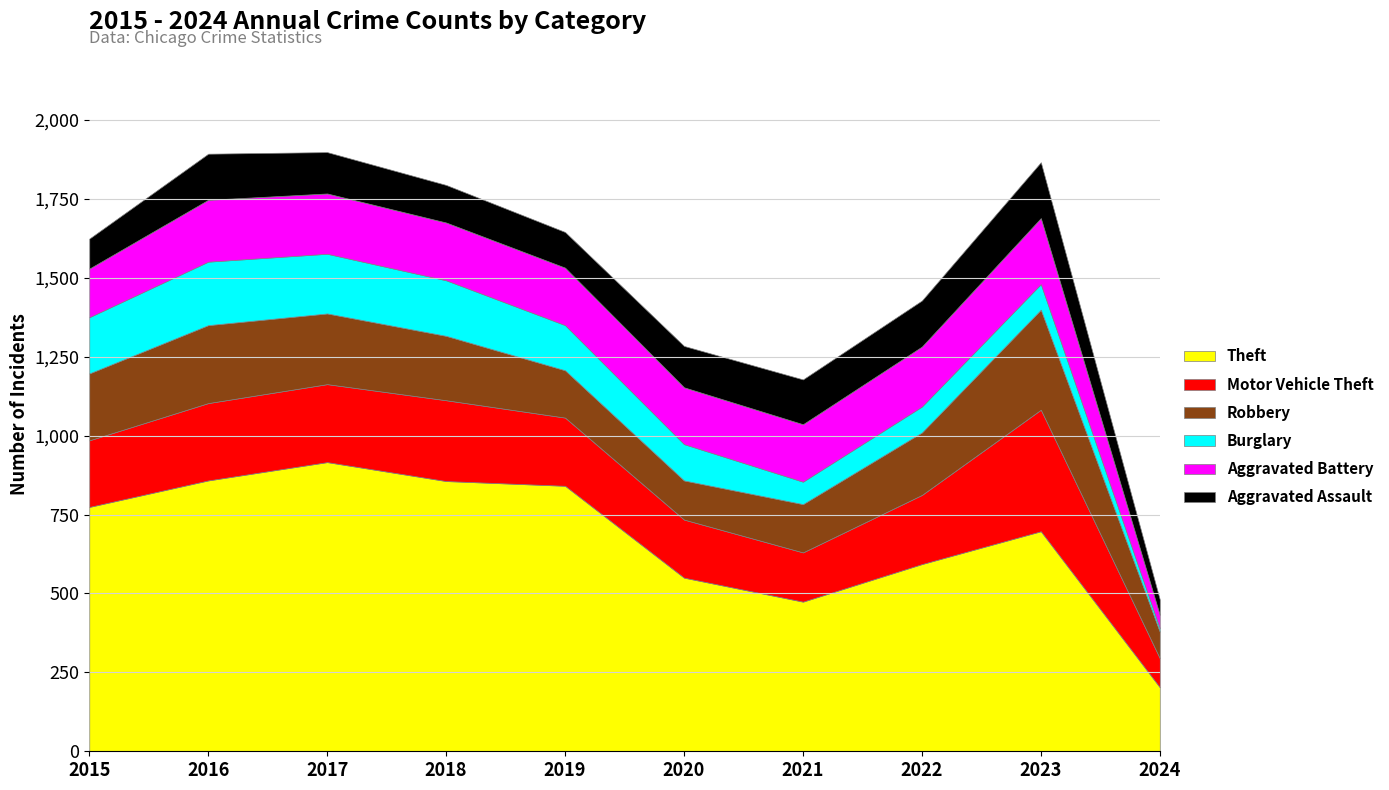

What is the total value across all series at 2017?

1898